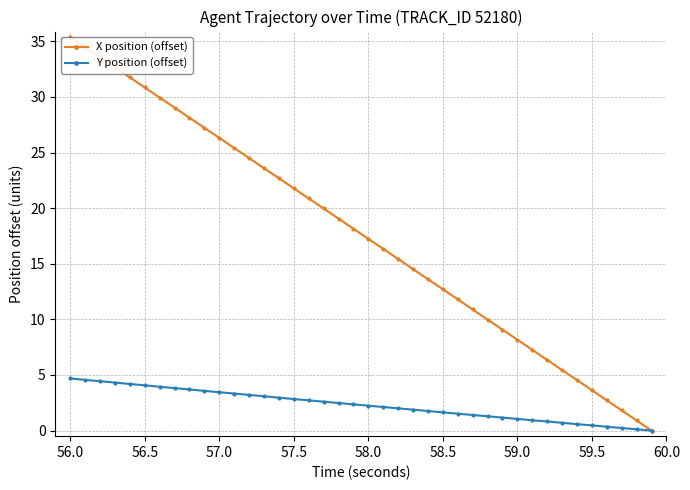

What is the highest value of the Y position (offset) series?

4.7